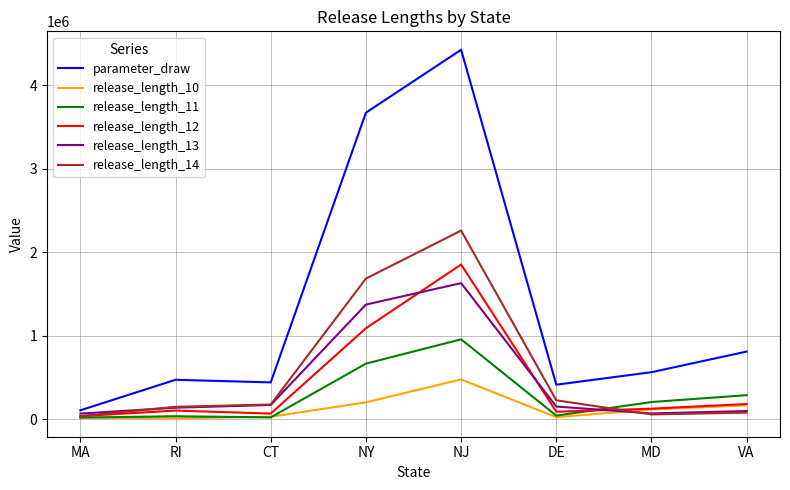

Which series has the largest total across all categories?

parameter_draw